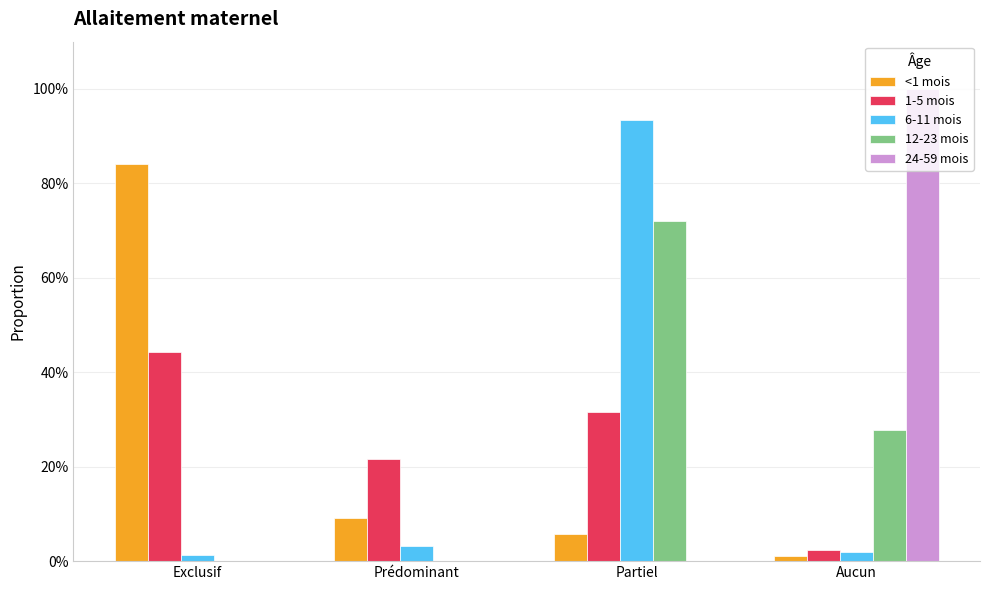

Are the bars grouped side by side (vs. stacked)?

Yes